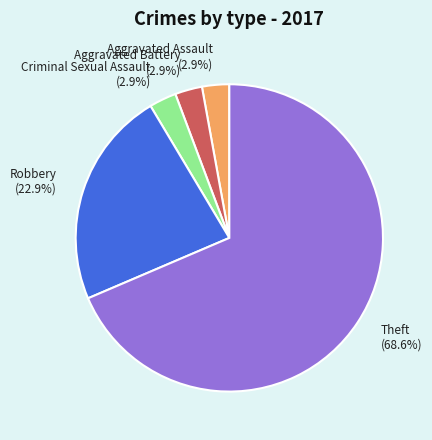

Between Aggravated Assault and Robbery, which is larger?

Robbery